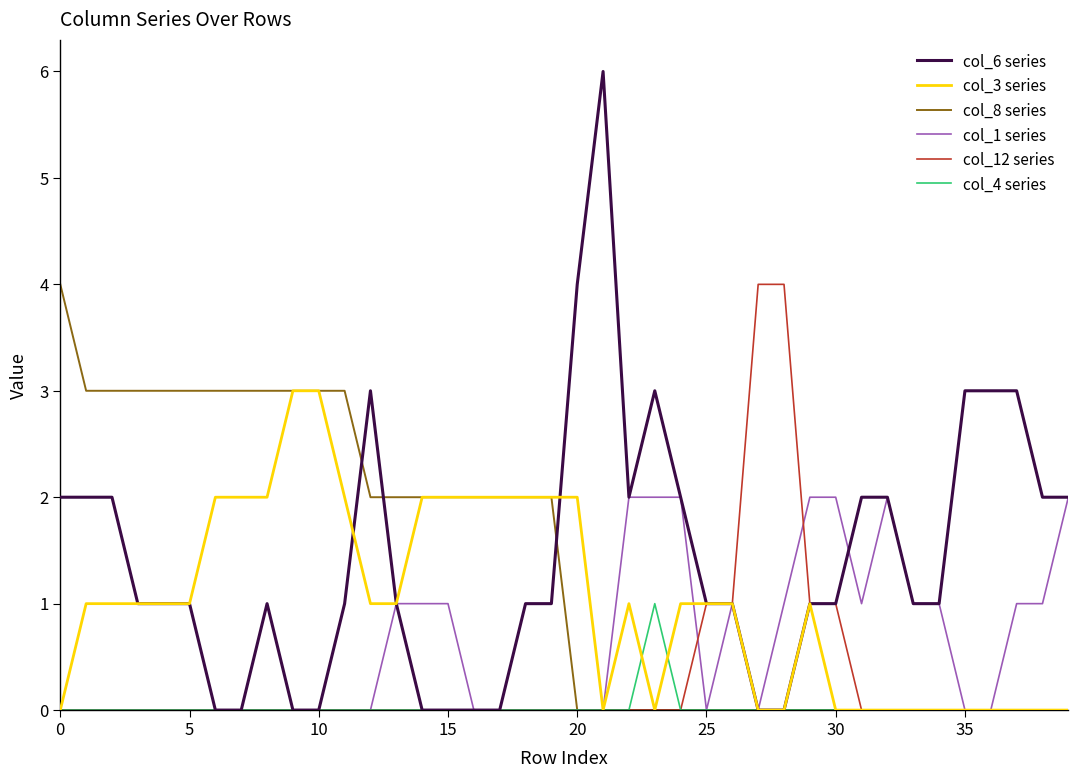

What is the greatest value displayed?

6